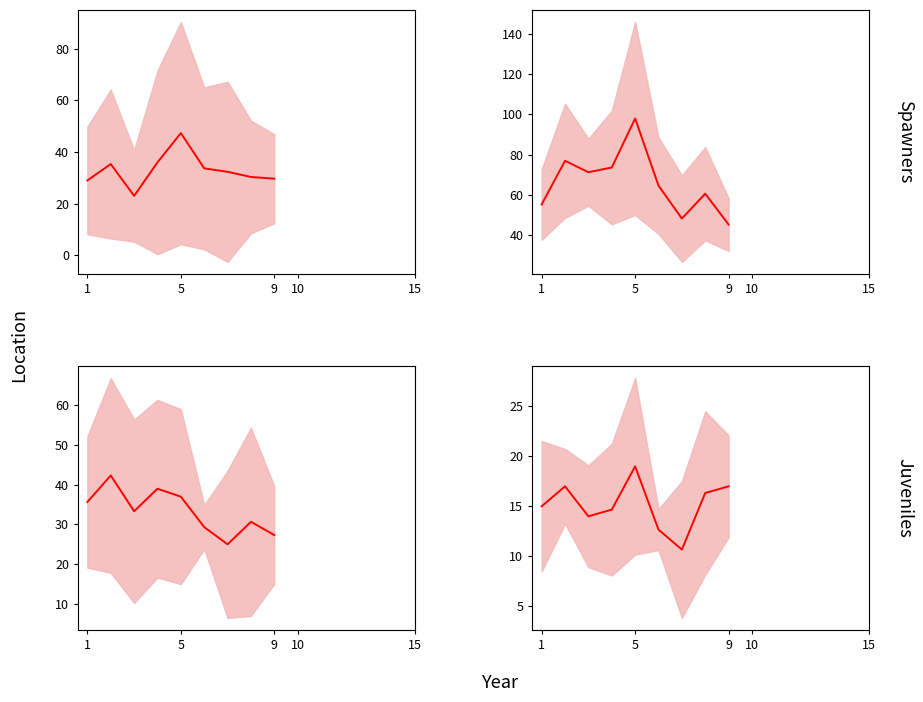

How many points are lower than both their immediate neighbors (excluding endpoints)?

2